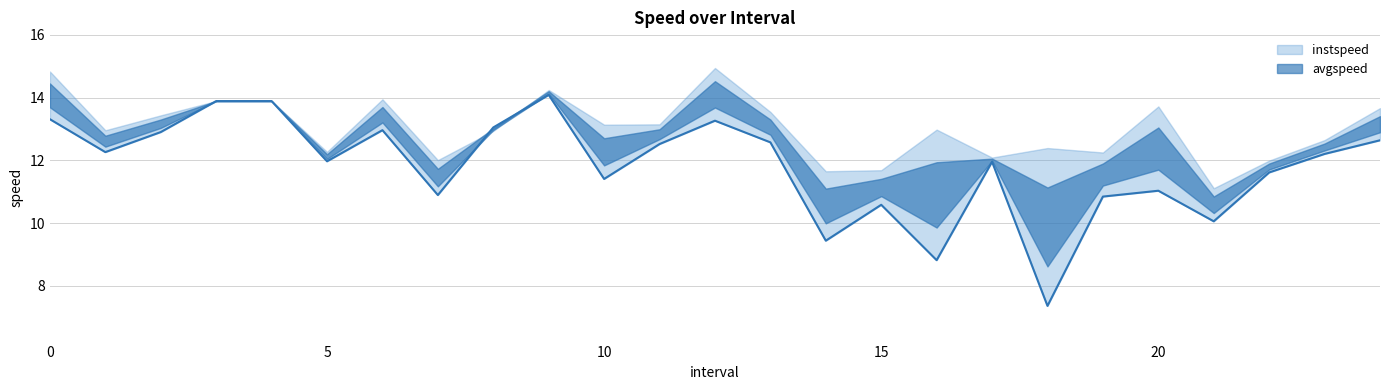

At which category does the data reach its first local valley?

1.0